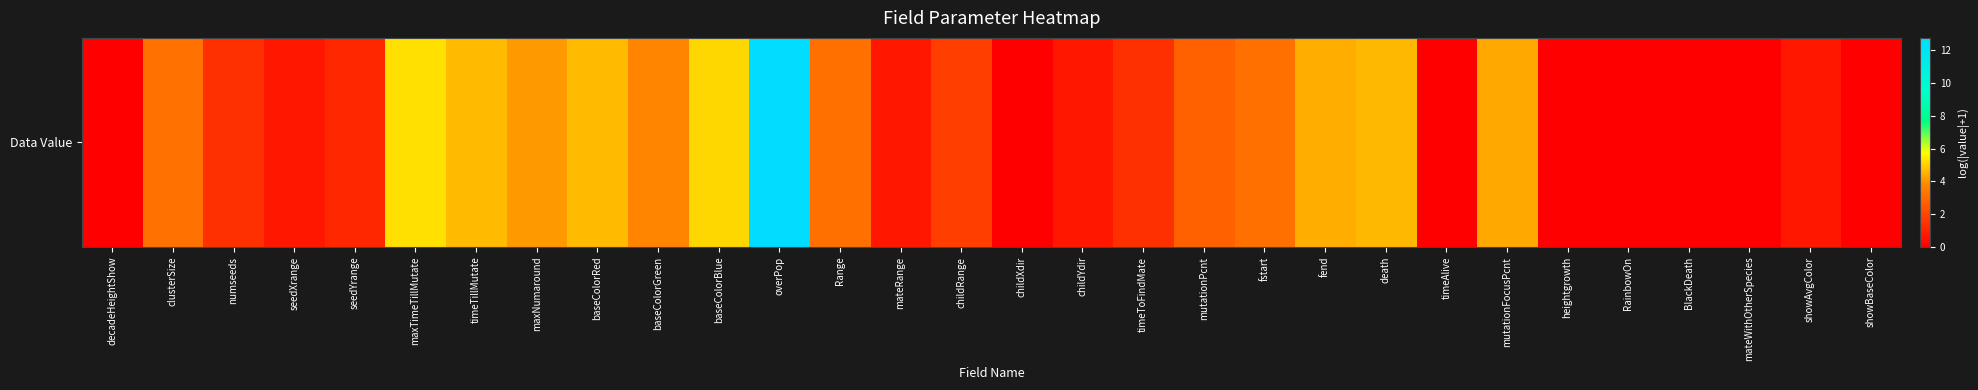

List the labels in order of value, largest first.

overPop, maxTimeTillMutate, baseColorBlue, timeTillMutate, baseColorRed, death, fend, mutationFocusPcnt, maxNumaround, baseColorGreen, clusterSize, Range, fstart, mutationPcnt, childRange, numseeds, timeToFindMate, seedYrange, seedXrange, mateRange, childYdir, showAvgColor, decadeHeightShow, childXdir, timeAlive, heightgrowth, RainbowOn, BlackDeath, mateWithOtherSpecies, showBaseColor